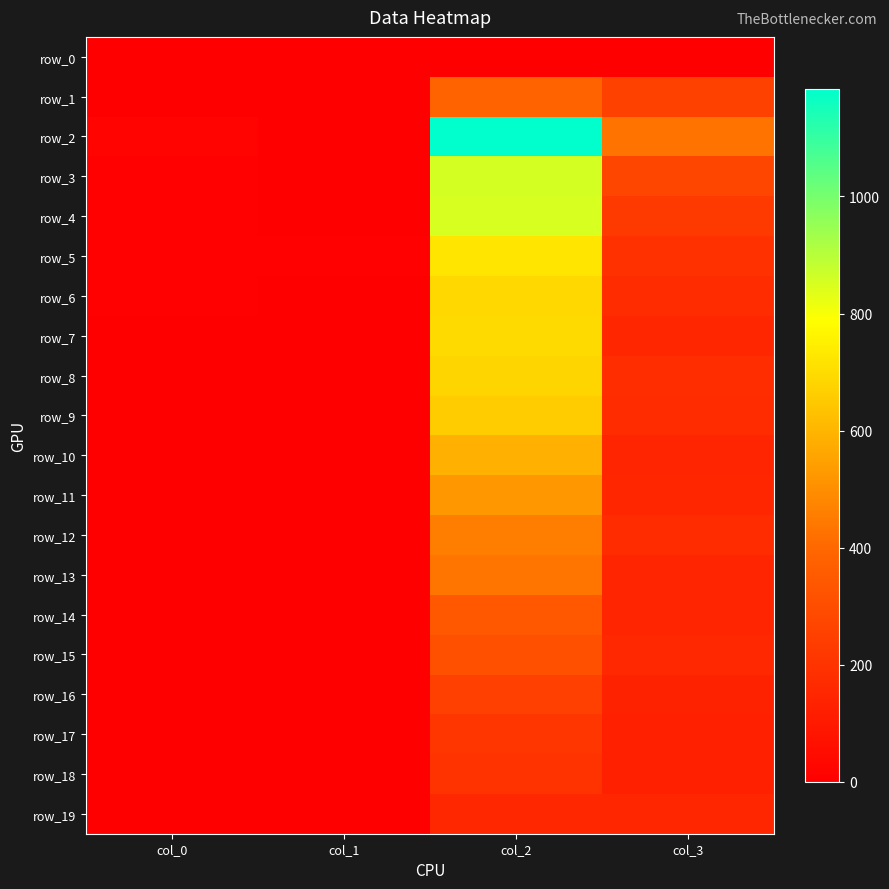

Reading left to right, list all the values displayed in this chart.

row_0: 3	0	0	0
row_1: 1	0	386	254
row_2: 17	2	1184	428
row_3: 5	1	857	273
row_4: 8	4	849	226
row_5: 7	5	723	194
row_6: 9	2	691	172
row_7: 2	2	696	151
row_8: 3	1	684	177
row_9: 0	1	659	173
row_10: 0	1	586	145
row_11: 2	2	526	152
row_12: 1	3	460	174
row_13: 1	3	437	145
row_14: 1	1	342	146
row_15: 0	1	310	155
row_16: 0	1	249	134
row_17: 0	4	212	126
row_18: 1	1	200	127
row_19: 0	3	153	148